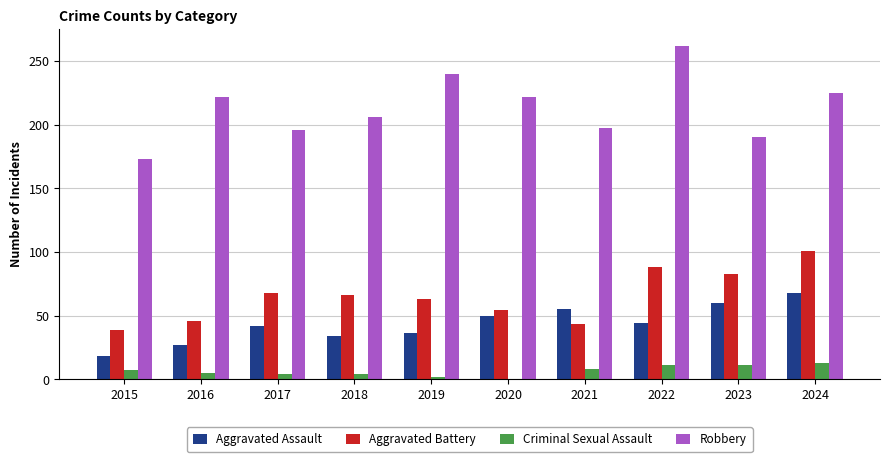

Is the value of Aggravated Assault at 2016 greater than the value of Aggravated Battery at 2019?

No